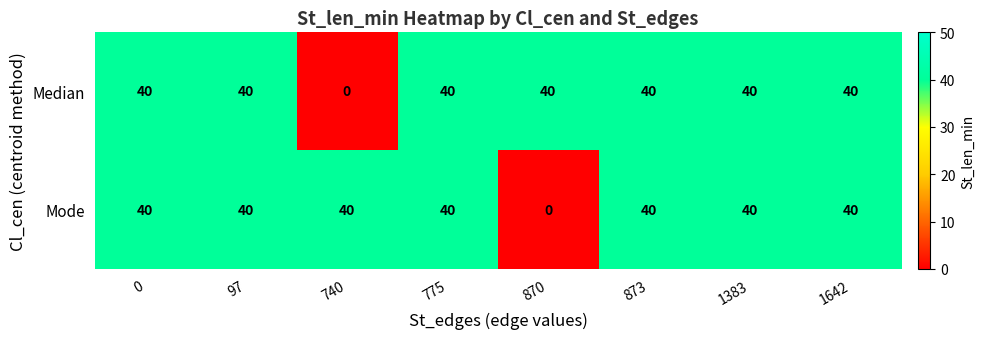

Between 97 and 740, which series saw the biggest shift?

Median